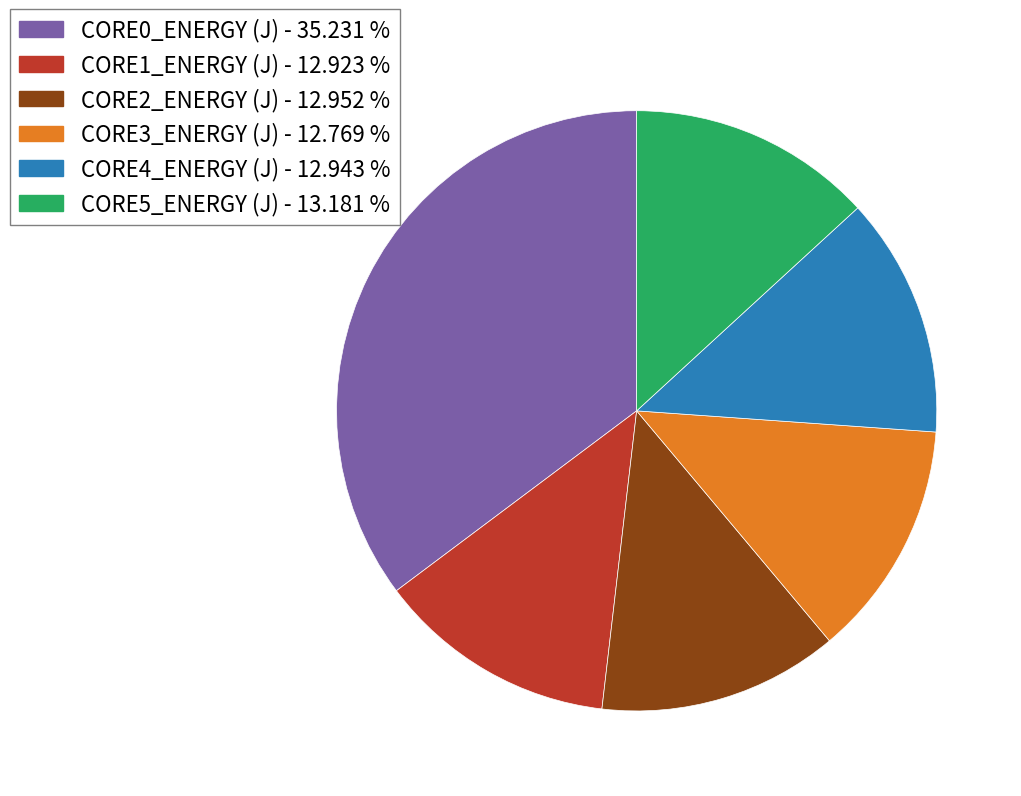

Combined, do CORE5_ENERGY (J) and CORE3_ENERGY (J) account for over 50%?

No